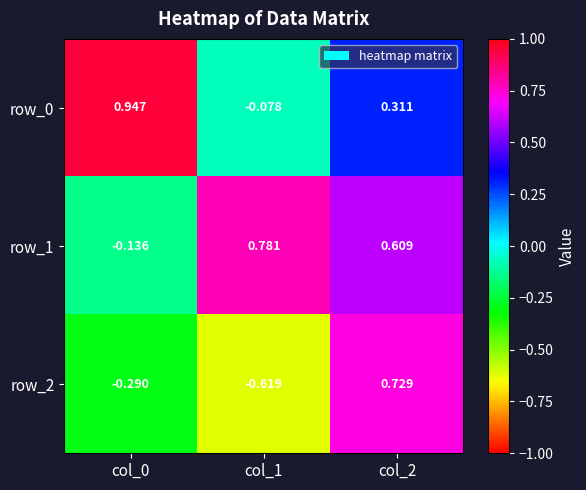

How many values in row_0 are below zero?

1